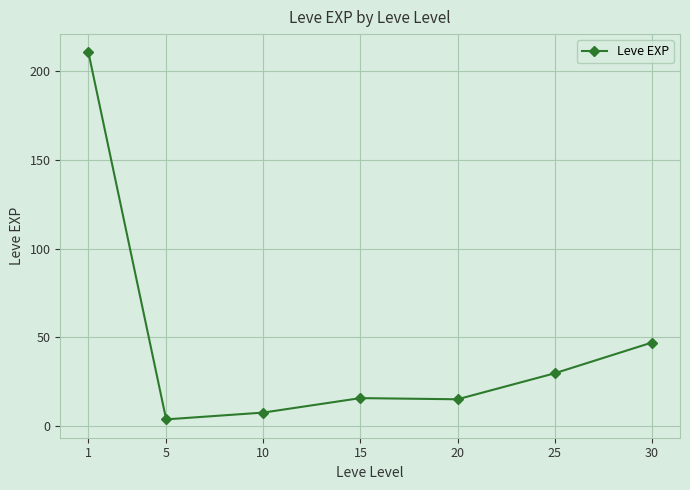

What is the change in value from 1 to 30?

-163.7